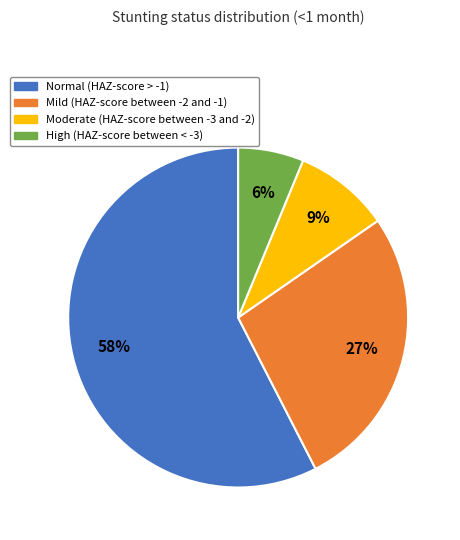

Do High (HAZ-score between < -3) and Mild (HAZ-score between -2 and -1) together represent more than half of the pie?

No